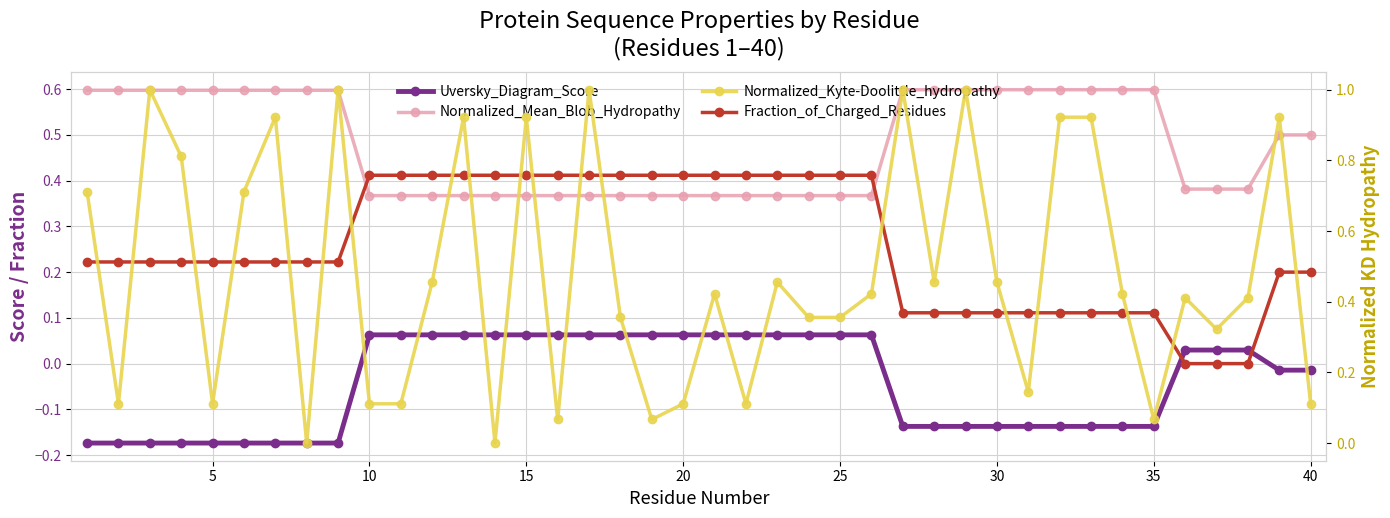

How many categories are shown in the chart?

40